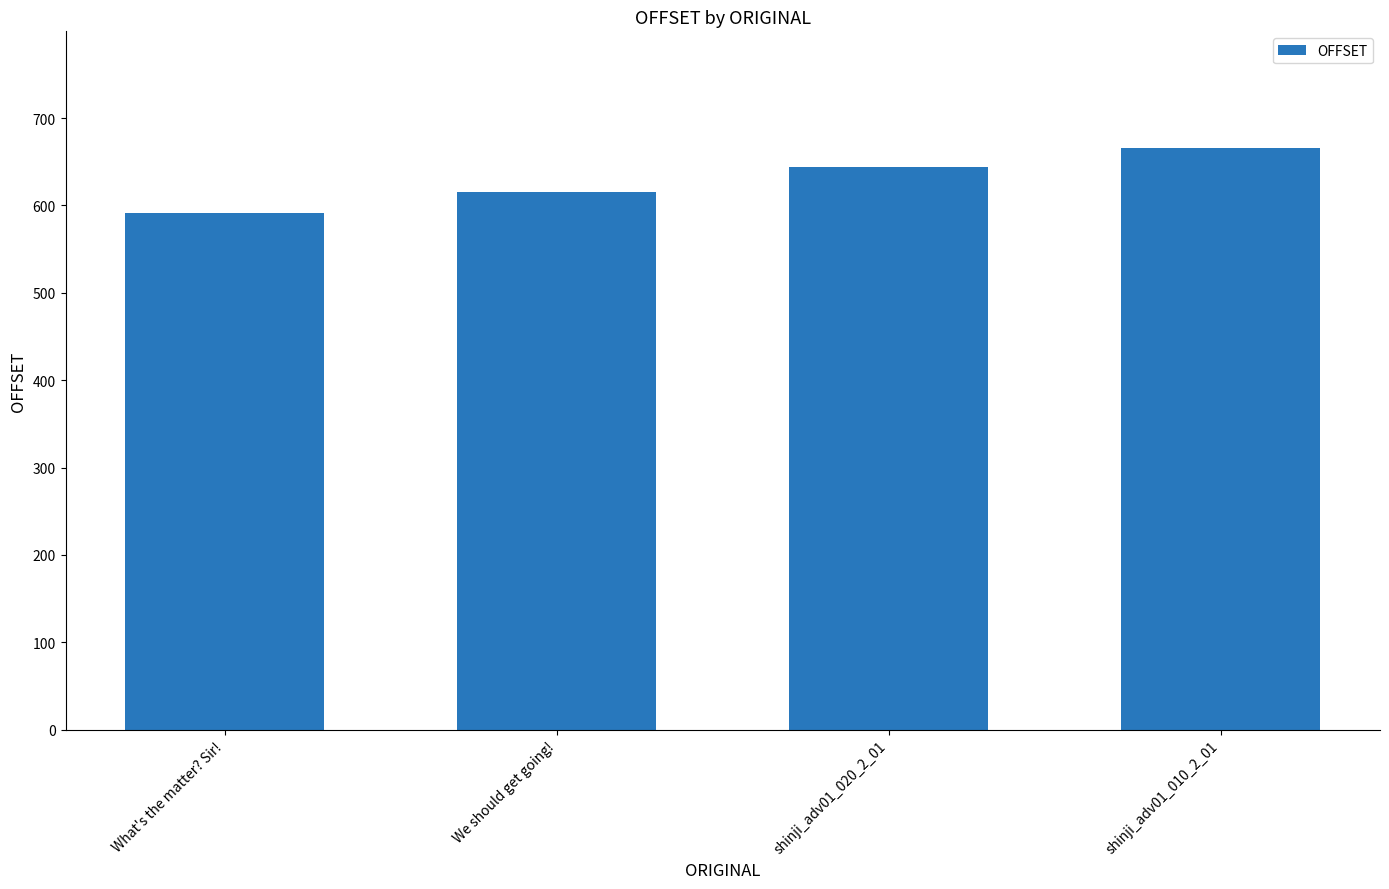

Where is the data nearest to the value 628?

We should get going!